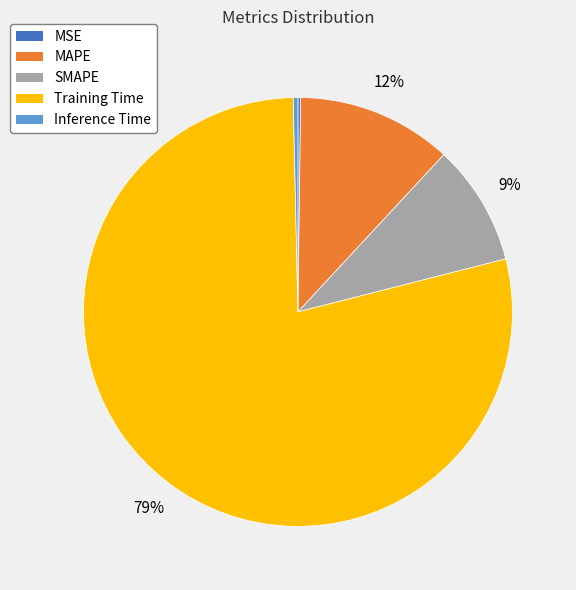

What is the majority slice?

Training Time